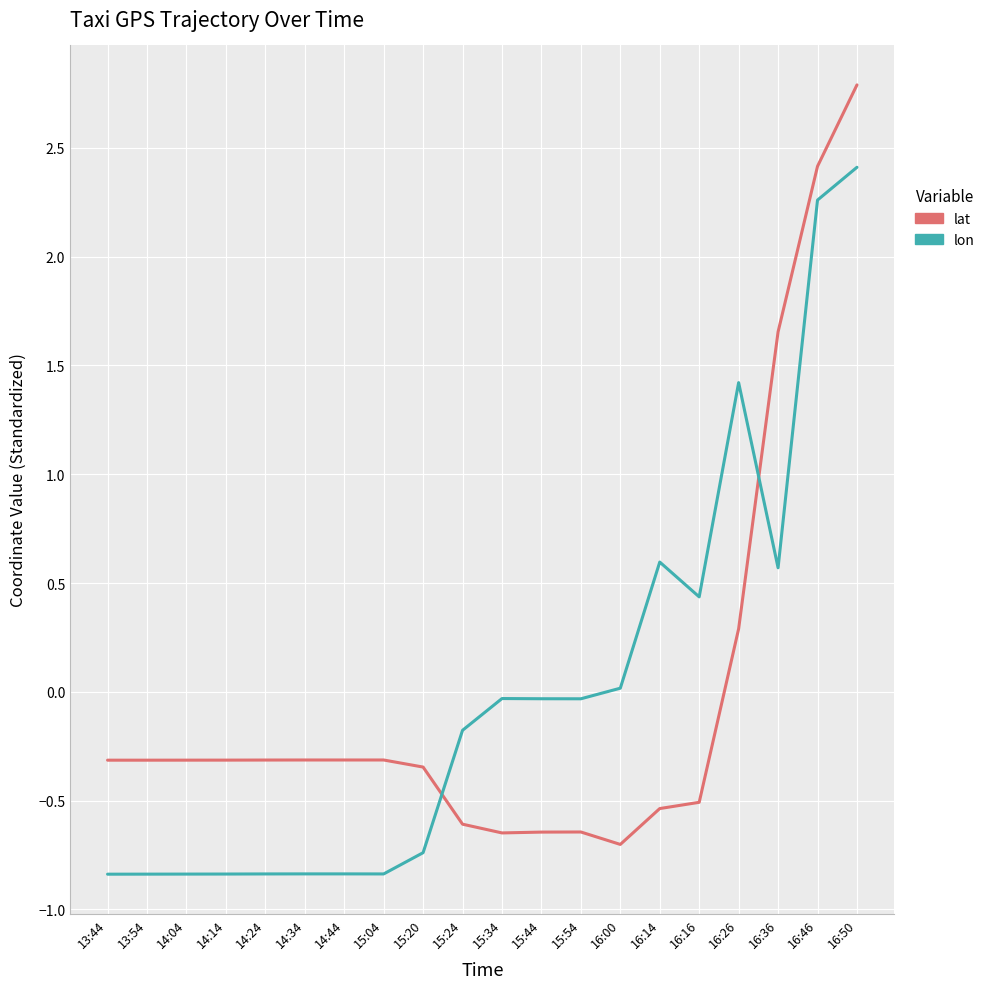

Is it true that lon equals -0.8 at 13:54?

True